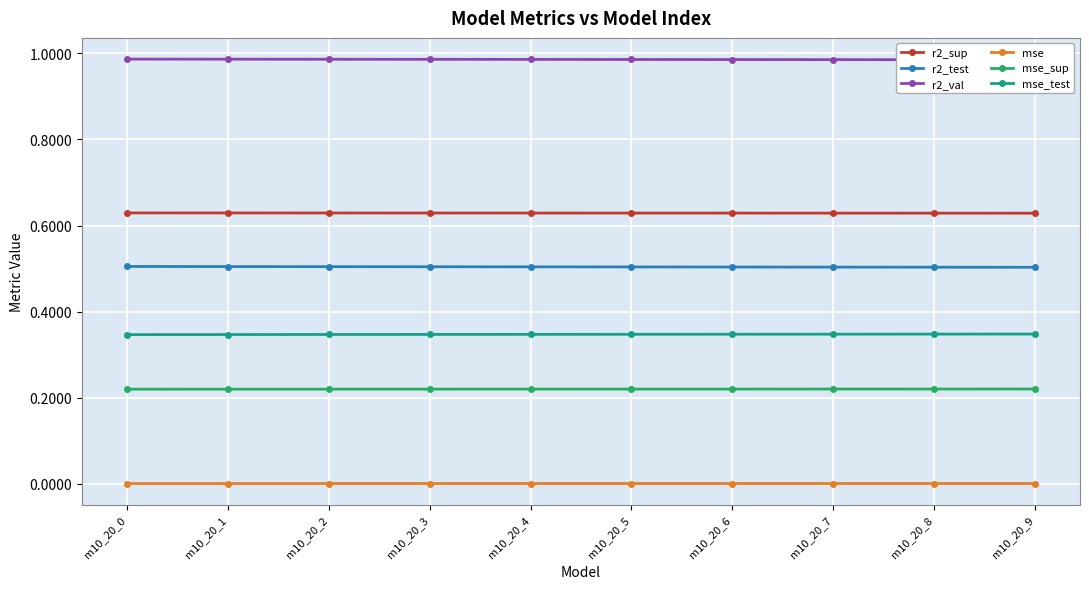

Reading right to left, extract all data points from this chart.

r2_sup: 0.6	0.6	0.6	0.6	0.6	0.6	0.6	0.6	0.6	0.6
r2_test: 0.5	0.5	0.5	0.5	0.5	0.5	0.5	0.5	0.5	0.5
r2_val: 1.0	1.0	1.0	1.0	1.0	1.0	1.0	1.0	1.0	1.0
mse: 0.0	0.0	0.0	0.0	0.0	0.0	0.0	0.0	0.0	0.0
mse_sup: 0.2	0.2	0.2	0.2	0.2	0.2	0.2	0.2	0.2	0.2
mse_test: 0.3	0.3	0.3	0.3	0.3	0.3	0.3	0.3	0.3	0.3